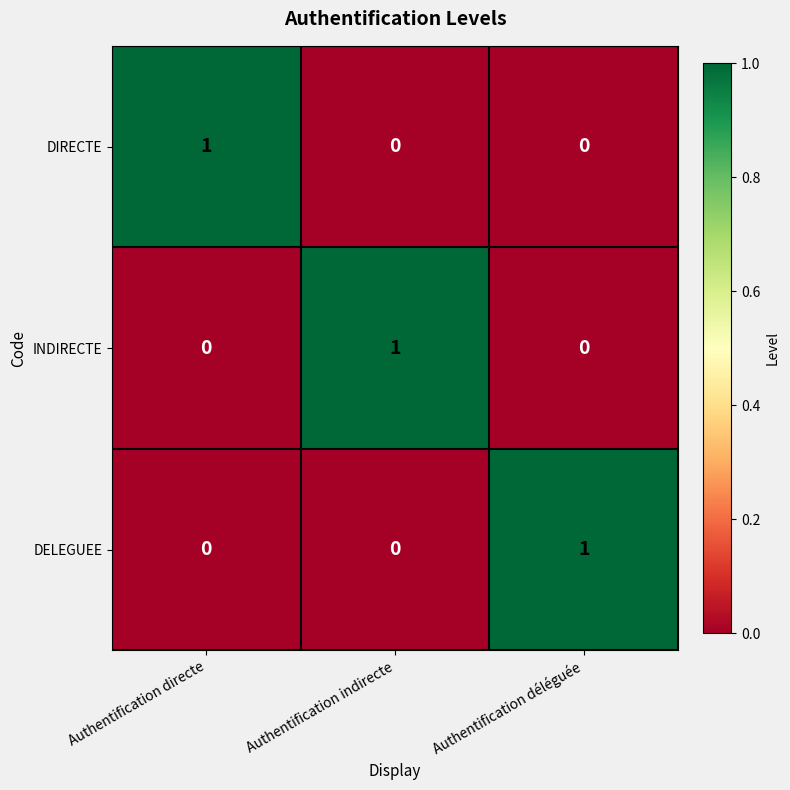

How many distinct data groups are displayed?

3